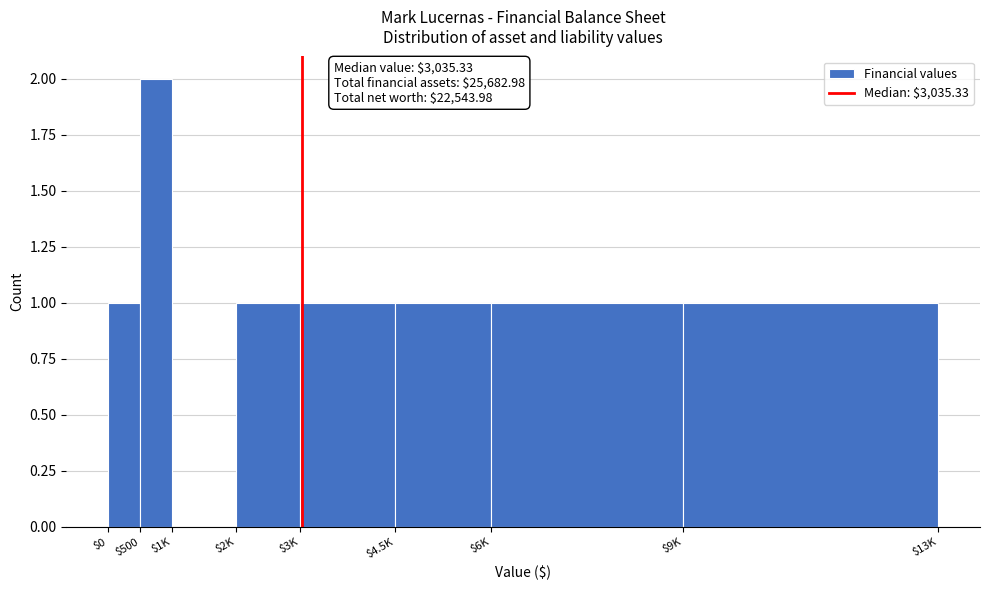

True or false: the data shows 1 at $9K.

True